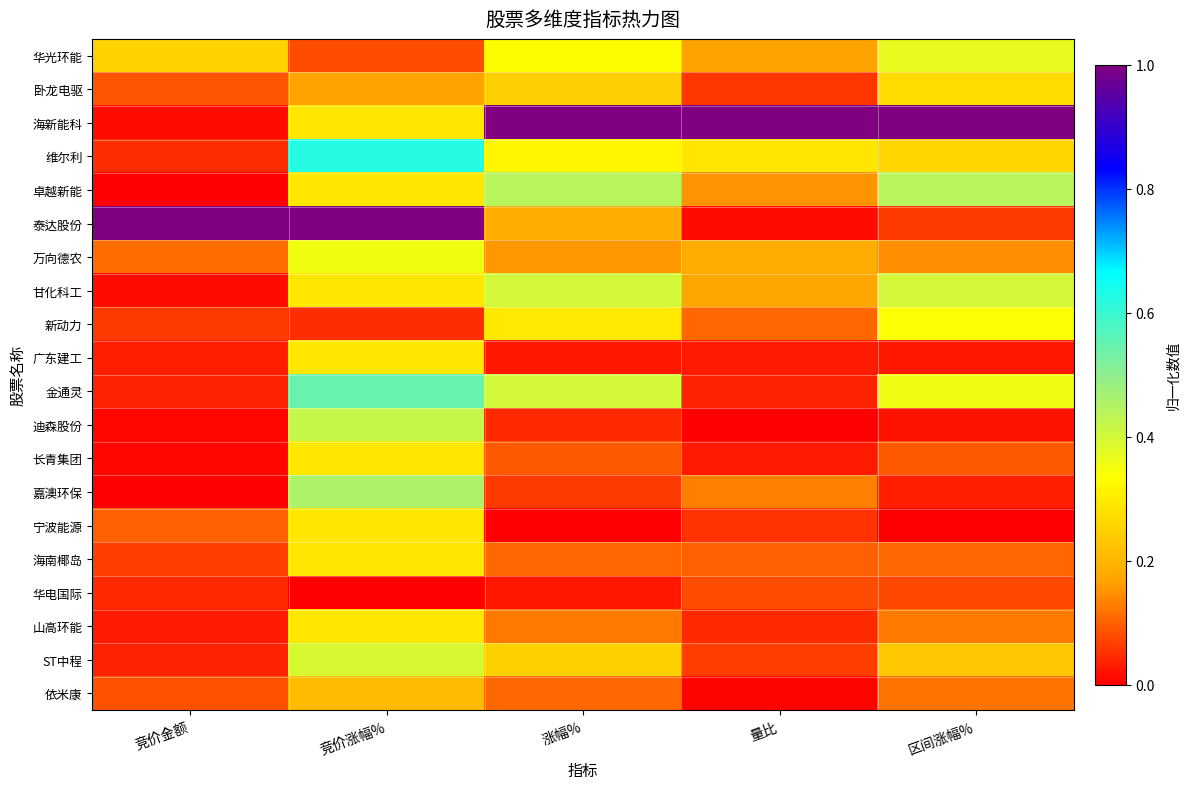

At how many categories does at least one series exceed 0?

5